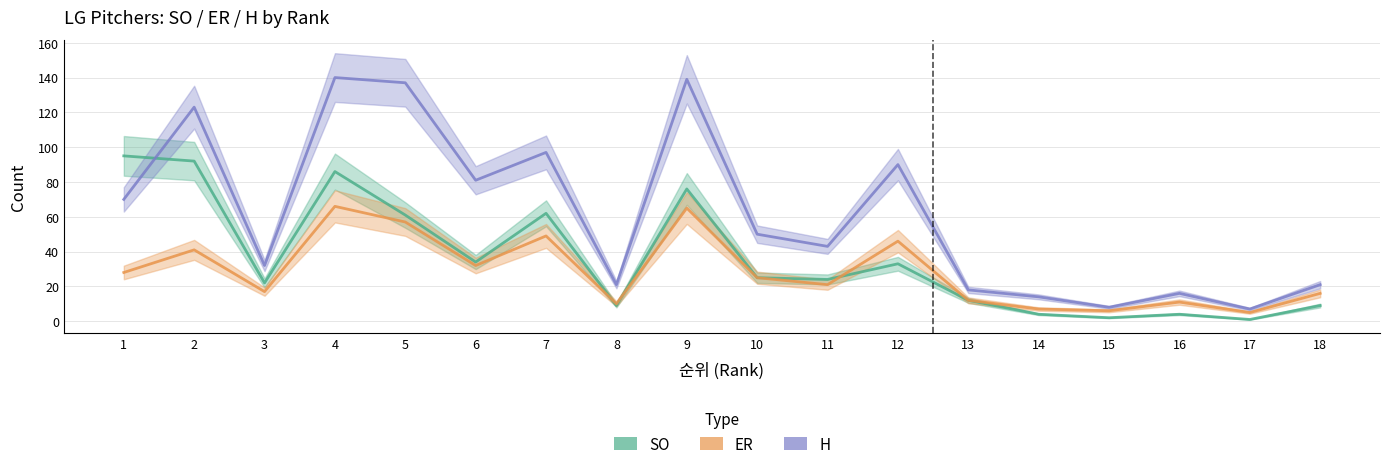

What is the difference between the maximum and second lowest values in the H series?

132